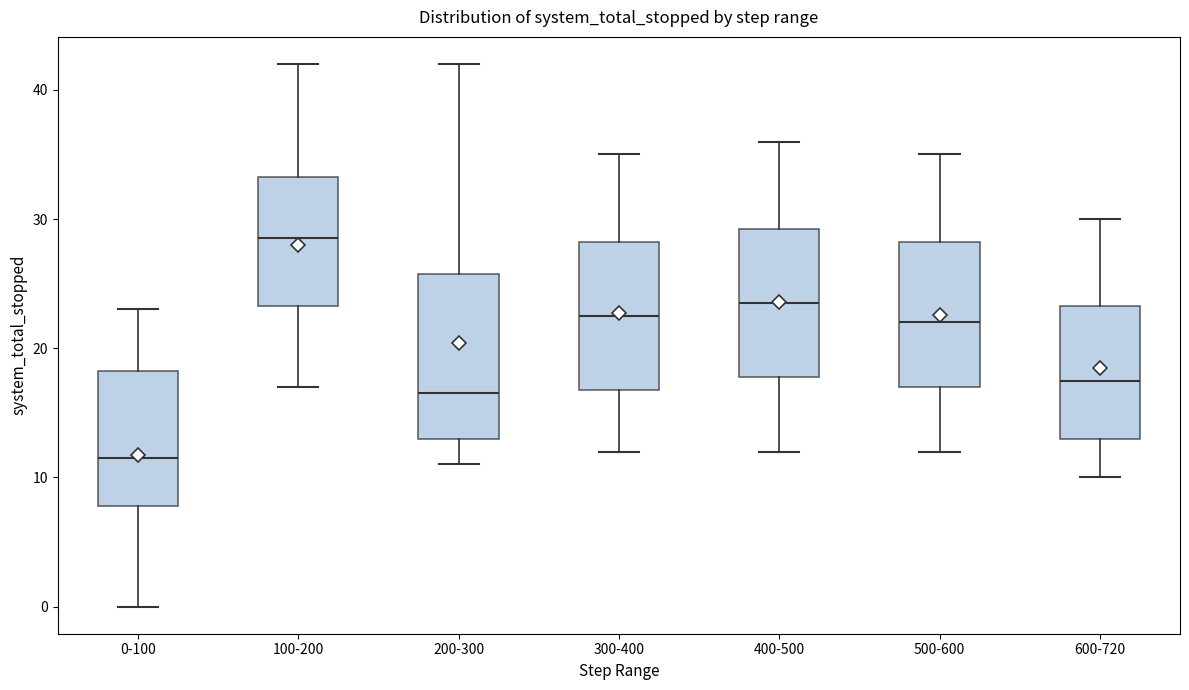

Where does the lower whisker of the box for 100-200 end on the y-axis? The values are not printed on the chart, so give them approximately, as read against the axis.

17